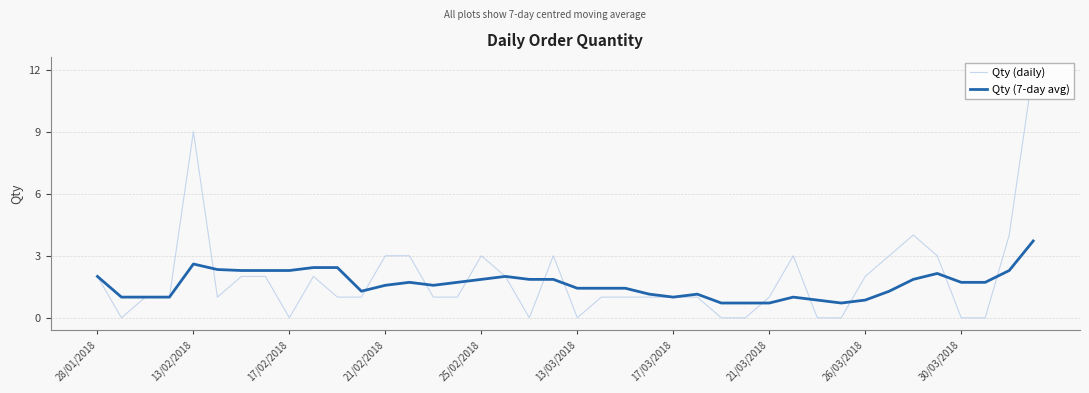

After their last crossing, which series has the higher values: Qty (7-day avg) or Qty (daily)?

Qty (daily)